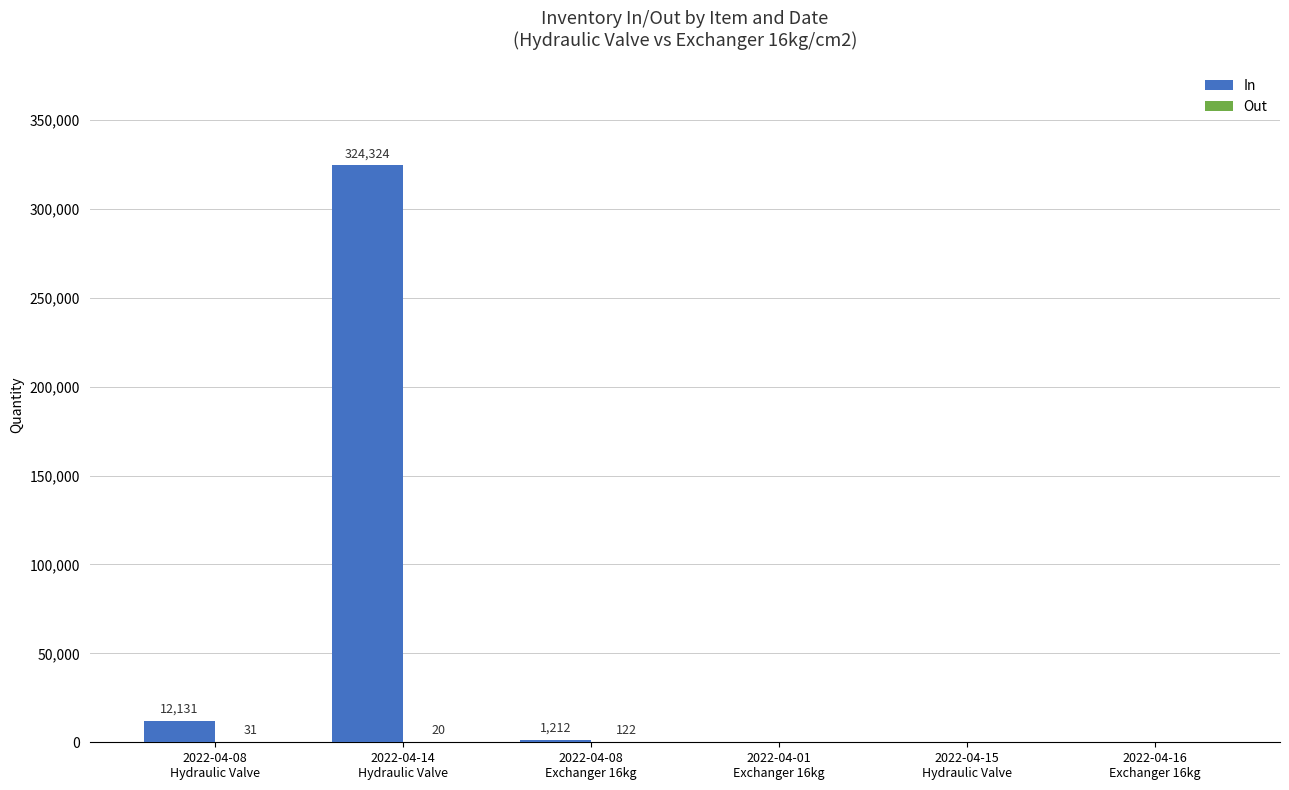

What is the sum of all In values?

337667